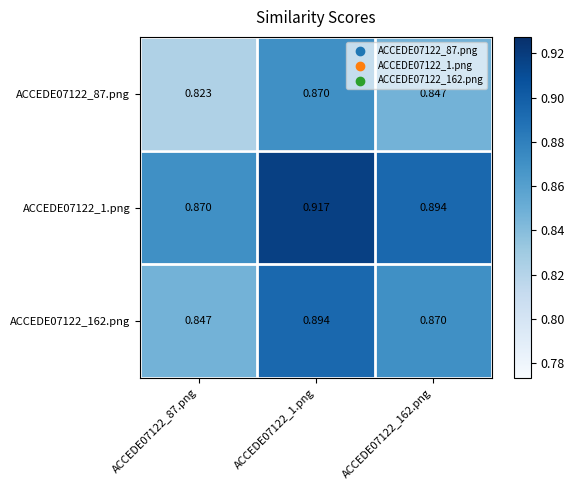

At ACCEDE07122_162.png, list the series in order from largest to smallest.

ACCEDE07122_1.png, ACCEDE07122_162.png, ACCEDE07122_87.png